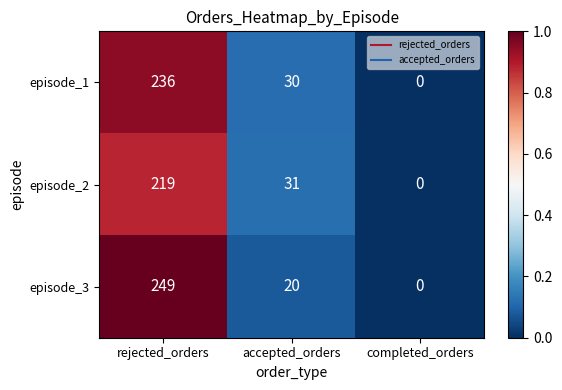

Which series has the largest range (max minus min)?

episode_3